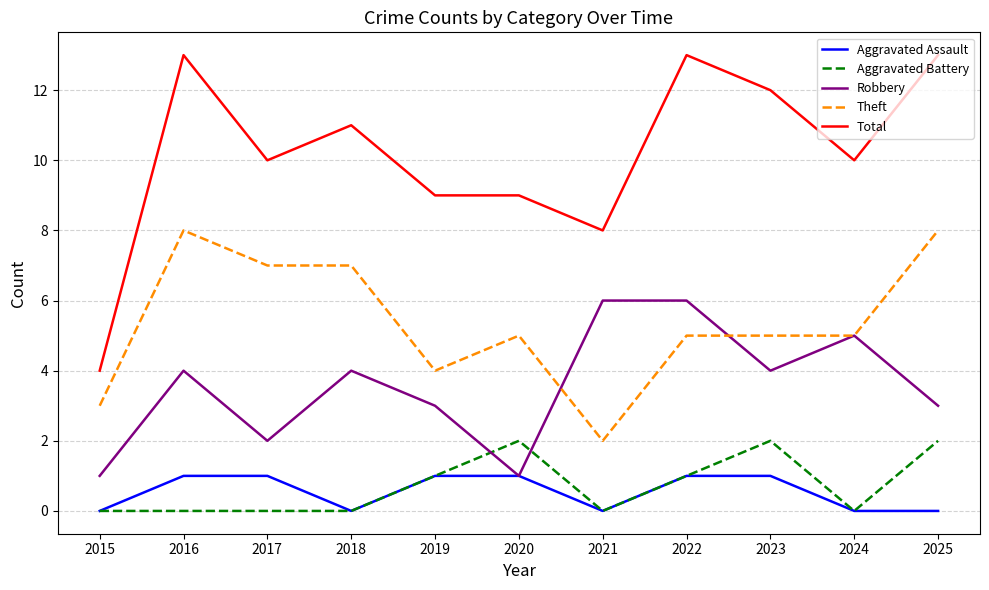

What are all the series names shown in the legend?

Aggravated Assault, Aggravated Battery, Robbery, Theft, Total